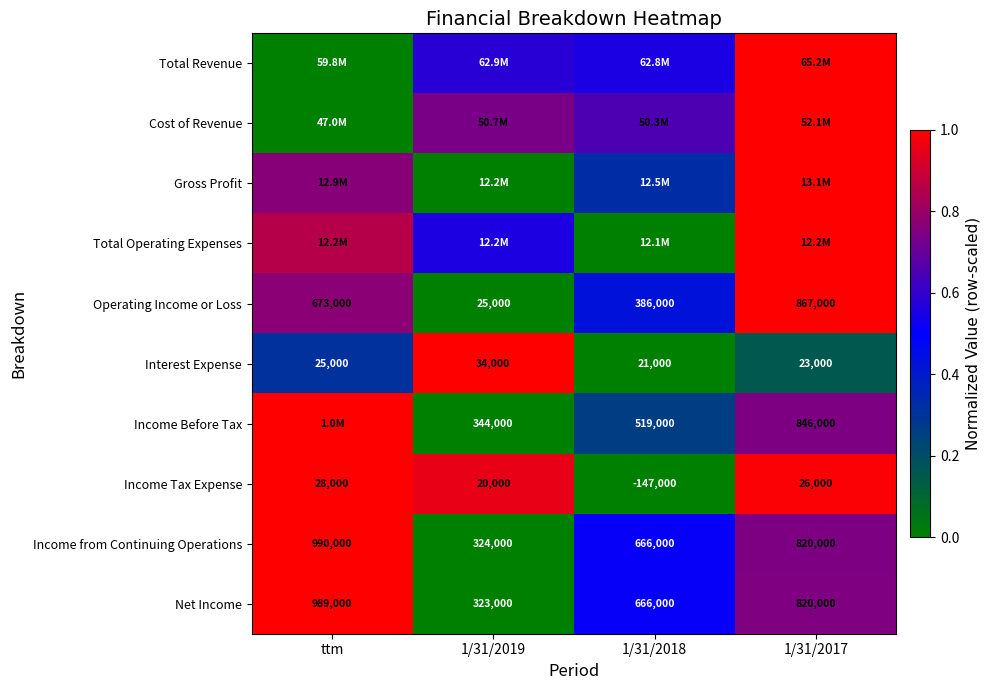

At which label does Net Income first exceed 820000?

ttm